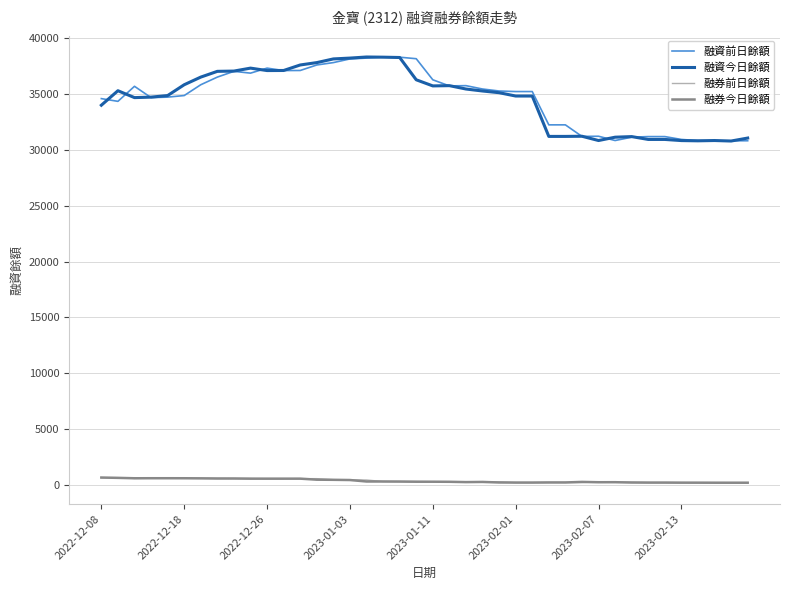

What is the minimum value shown in the chart?

208